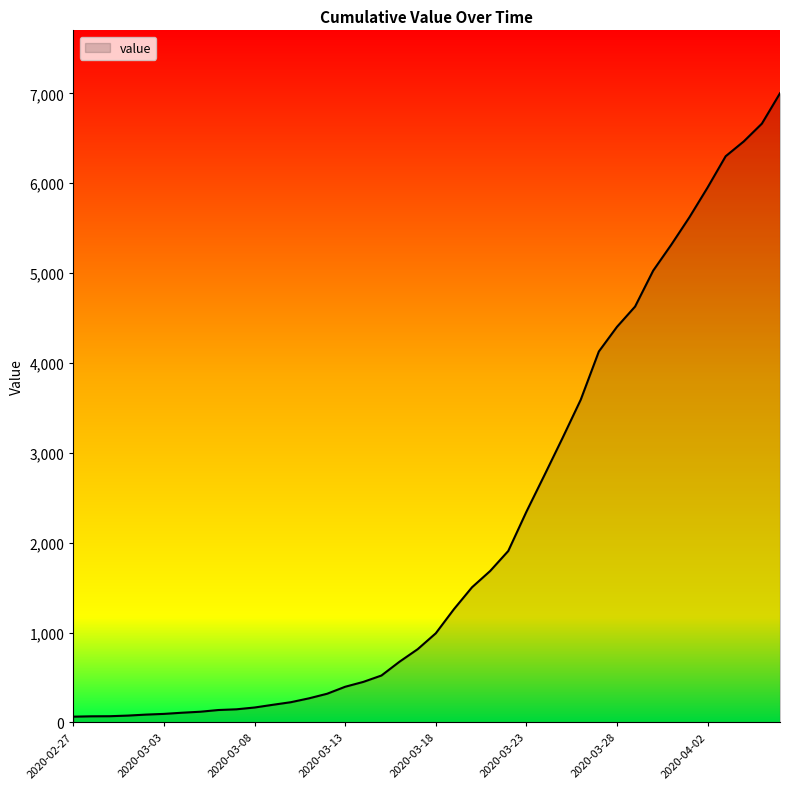

What is the greatest value displayed?

7002